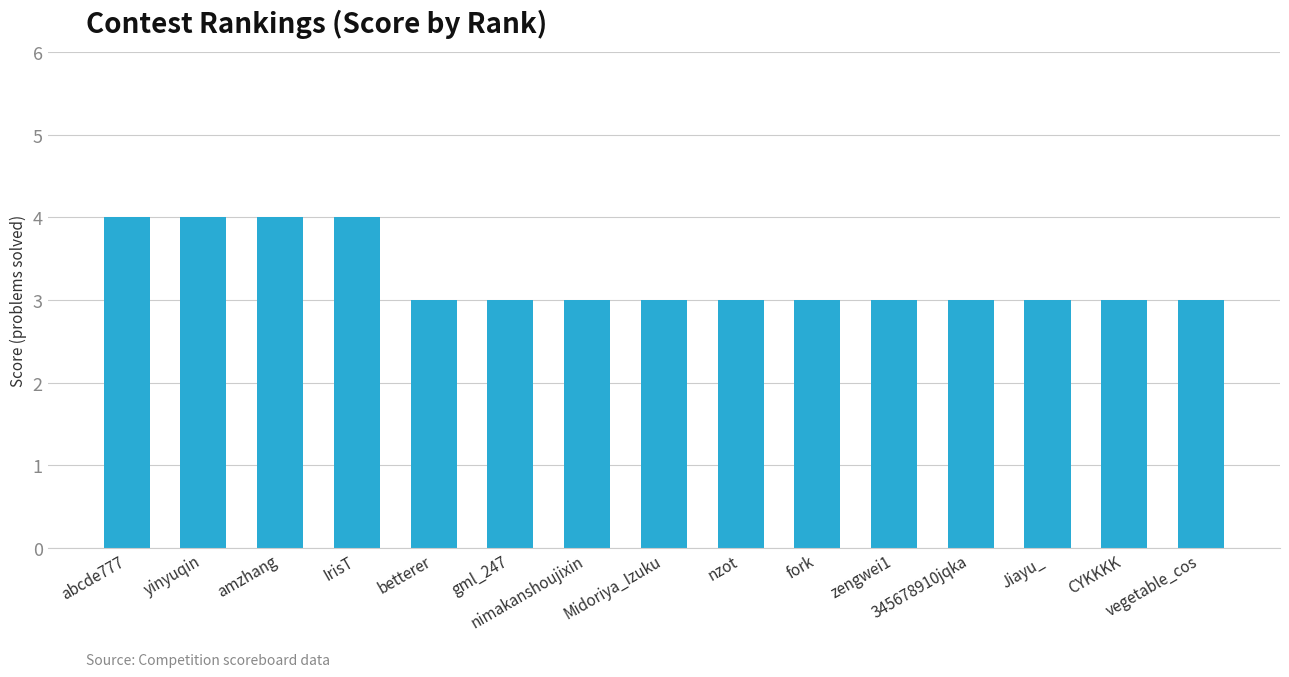

What is the maximum value shown in the chart?

4